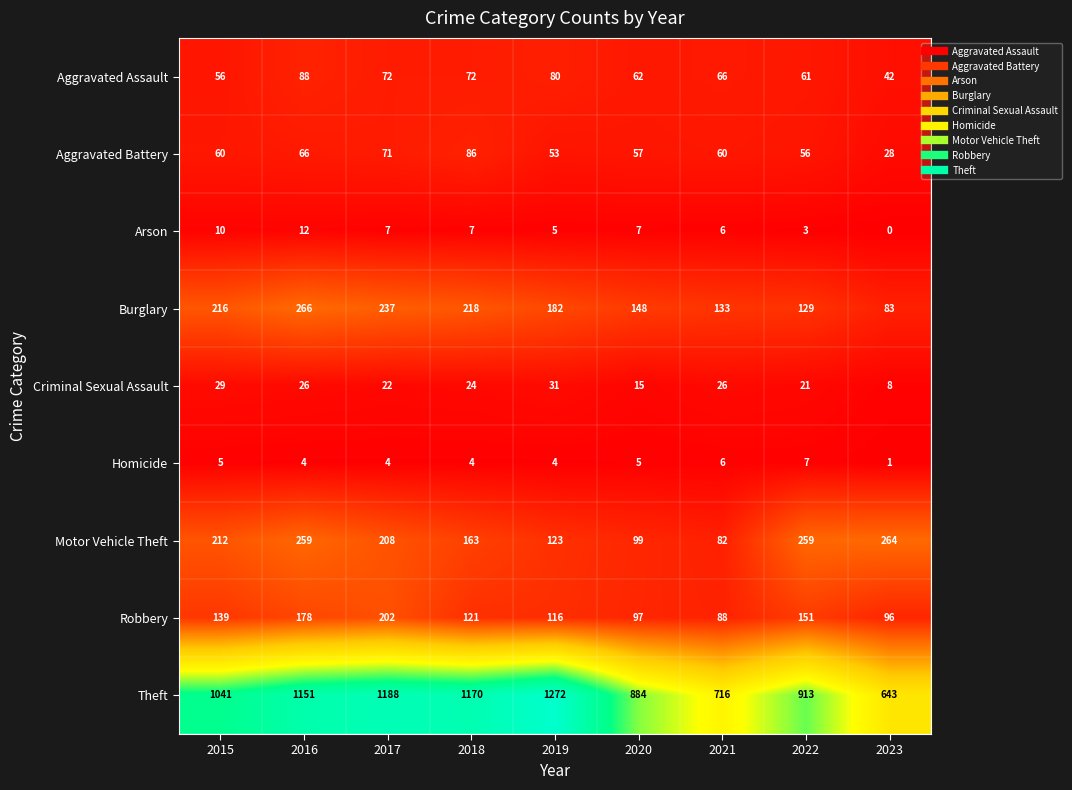

Which category has the lowest value across all series?

2023